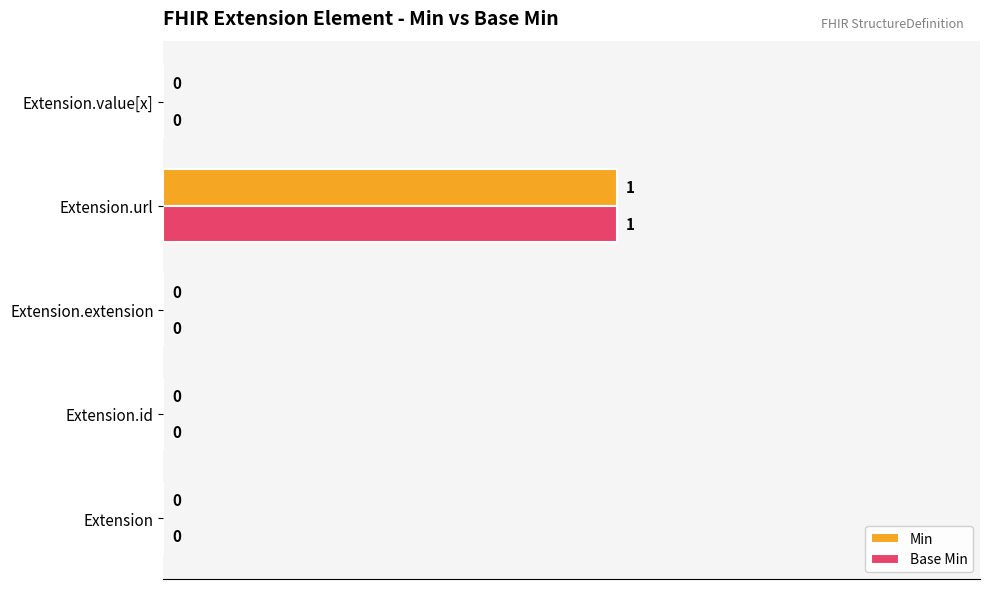

At which category is the sum across all series the highest?

Extension.url